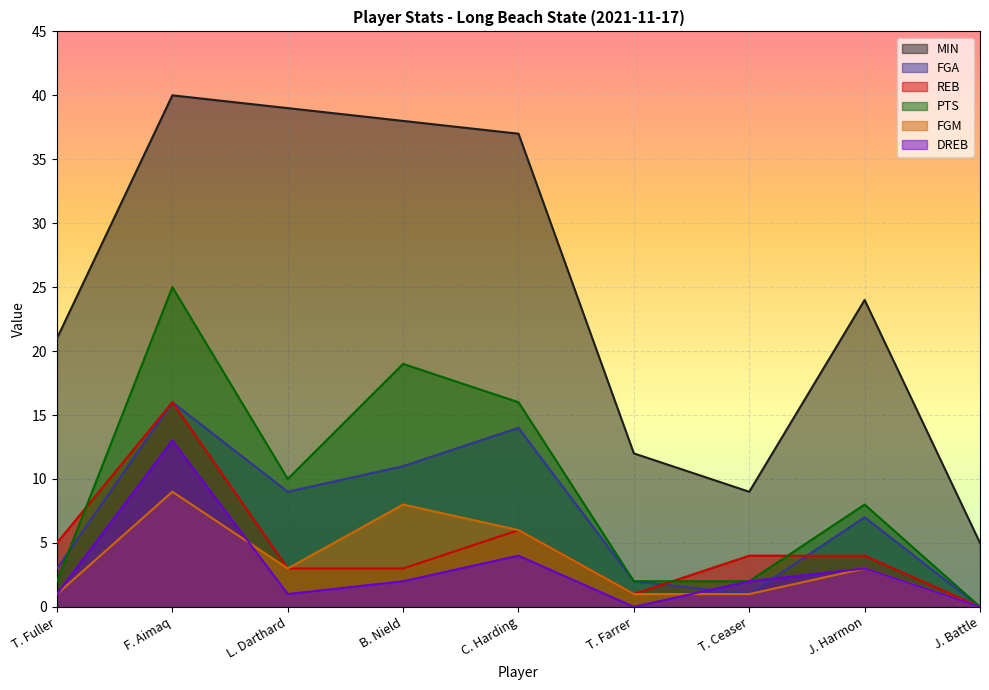

Where does the PTS series first go above 8?

F. Aimaq